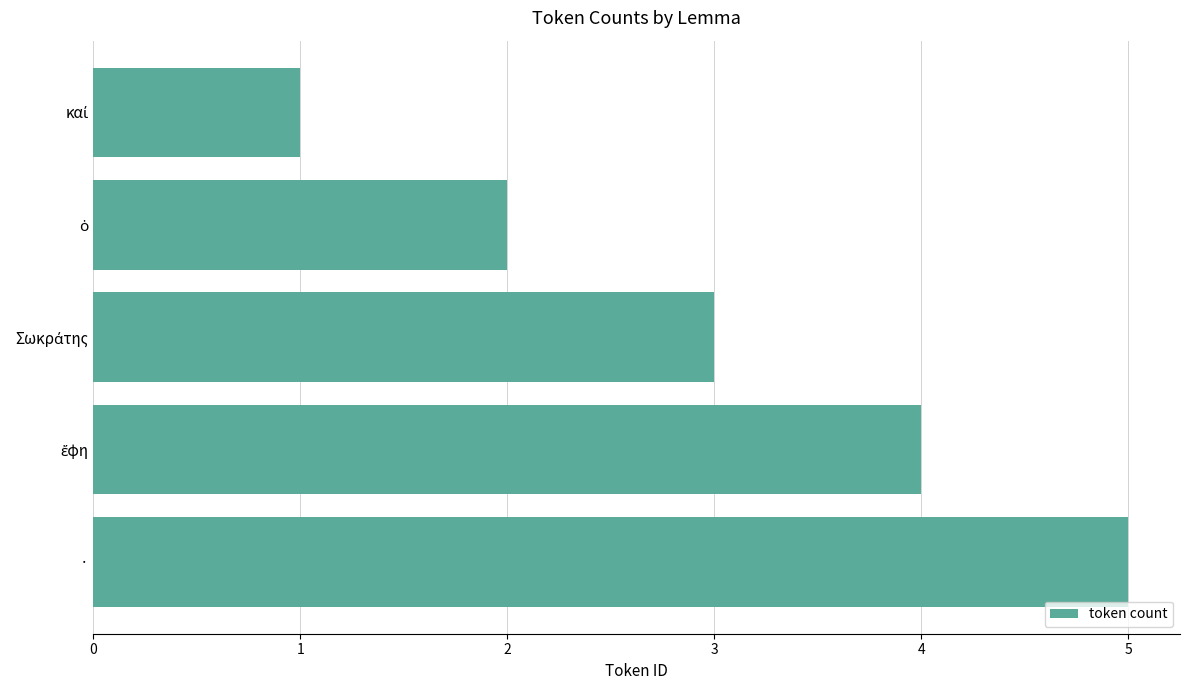

What is the difference between the maximum and minimum values?

4